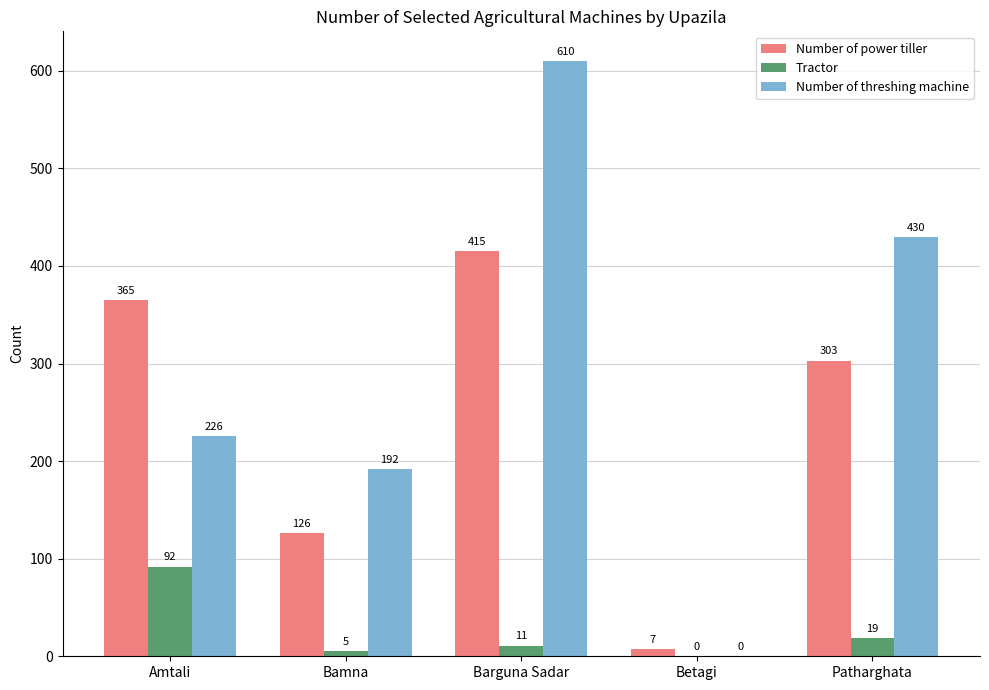

What is the sum of all Number of power tiller values?

1216